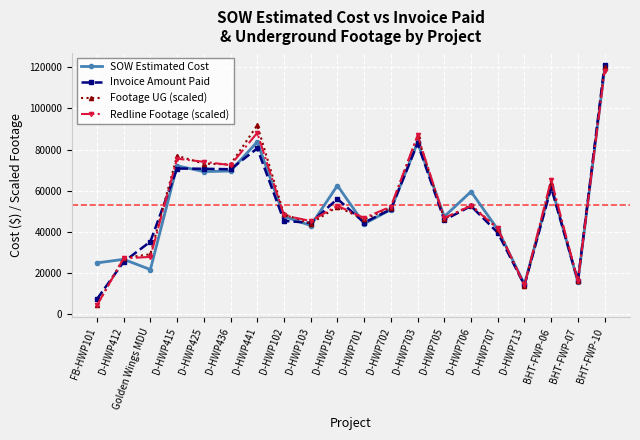

At which category is the sum across all series the highest?

BHT-FWP-10